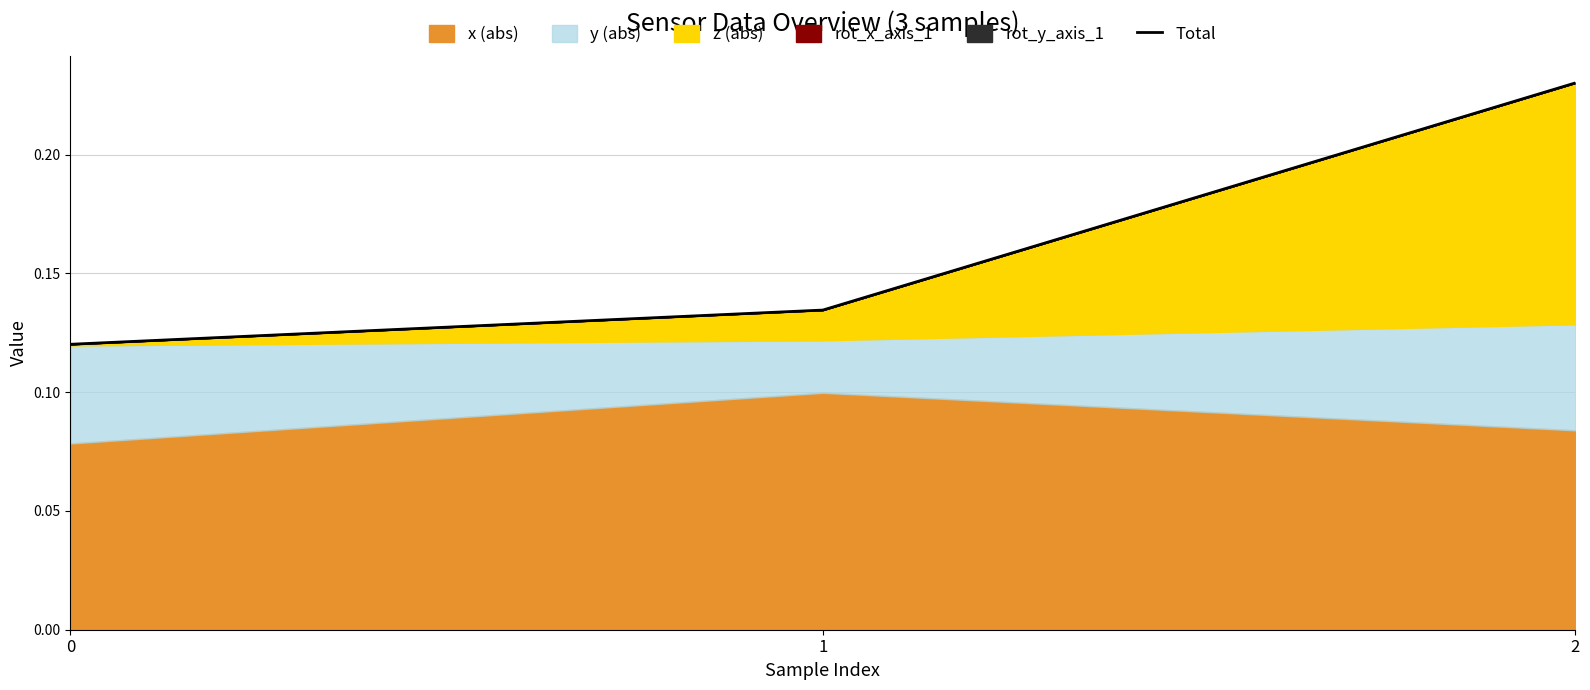

What is the maximum value shown in the chart?

0.2